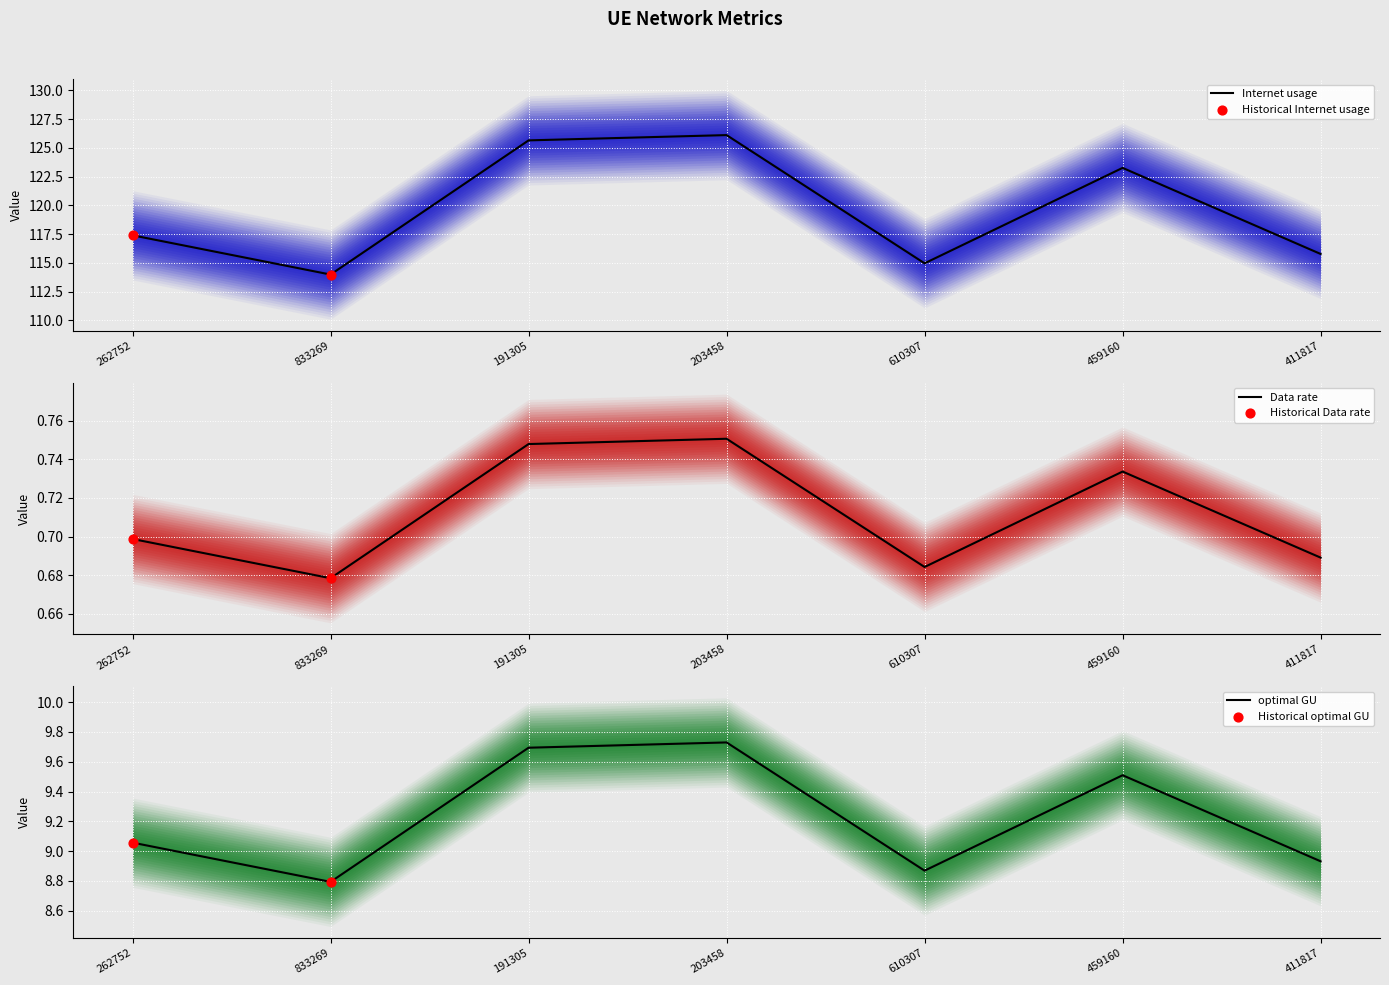

What is the total value across all series at 411817?

125.4